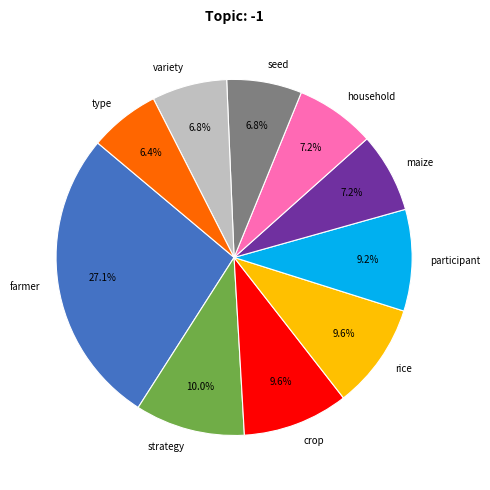

How many slices are in this pie chart?

10